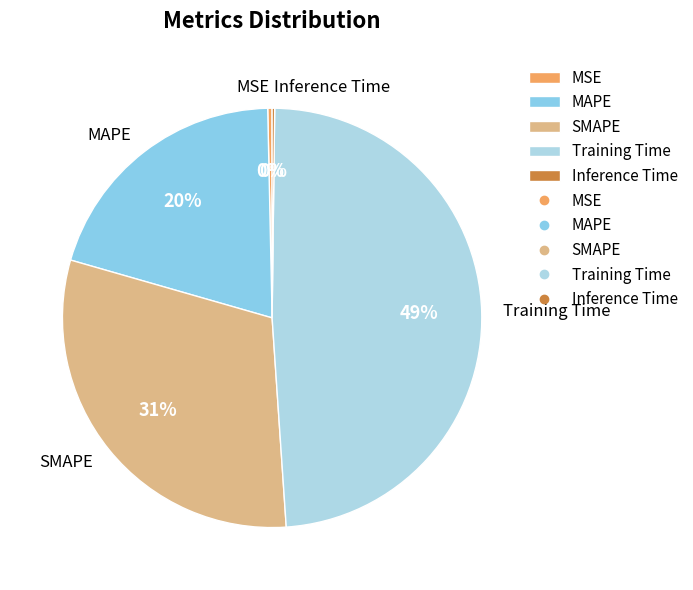

Which slice is the largest?

Training Time